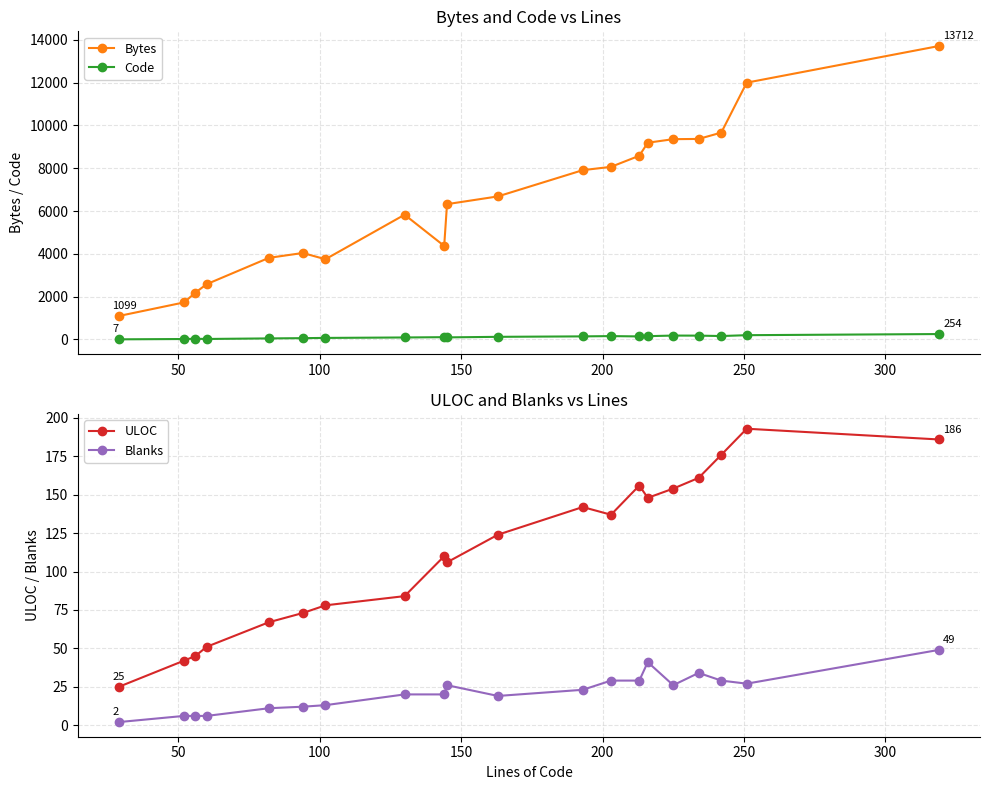

What is the sum of all ULOC values?

2258